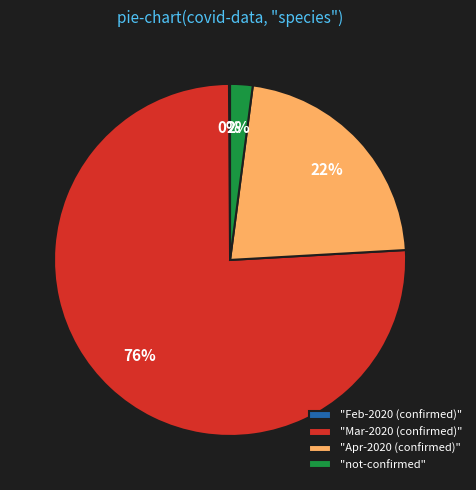

Which has a higher value, "not-confirmed" or "Apr-2020 (confirmed)"?

"Apr-2020 (confirmed)"